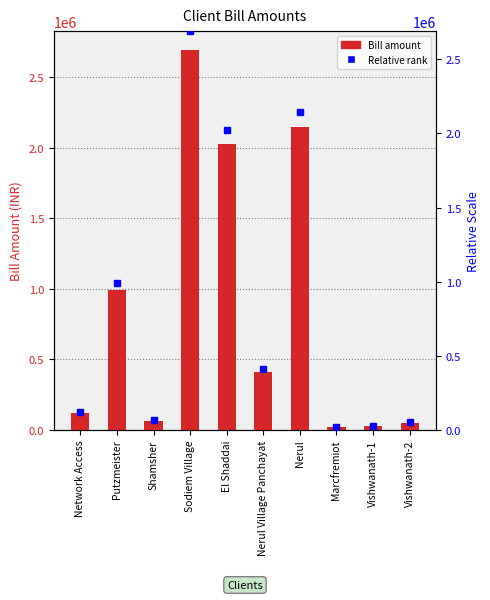

What is the sum of the values at Putzmeister and Shamsher?

1058454.9